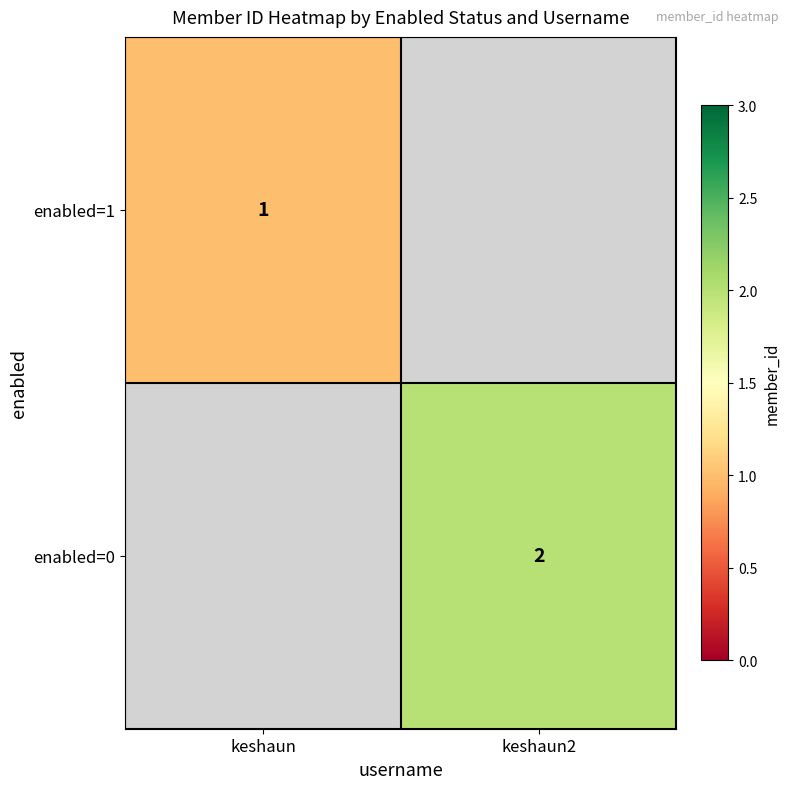

The enabled=0 series shows 0 at keshaun2. True or false?

False